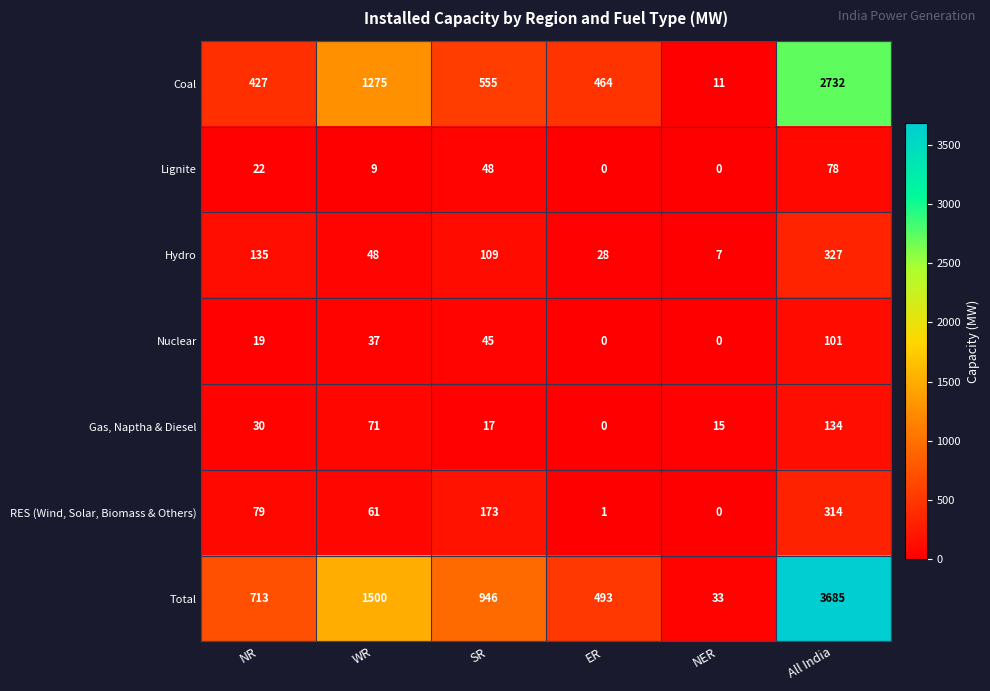

List the series in order of their peak value, lowest first.

Lignite, Nuclear, Gas, Naptha & Diesel, RES (Wind, Solar, Biomass & Others), Hydro, Coal, Total